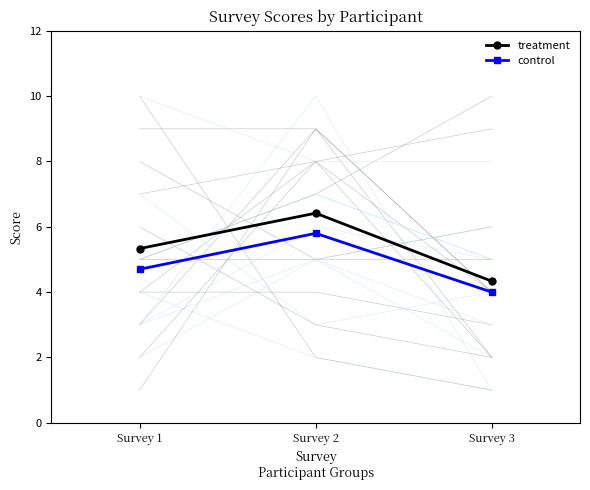

At how many categories does at least one series exceed 4?

3